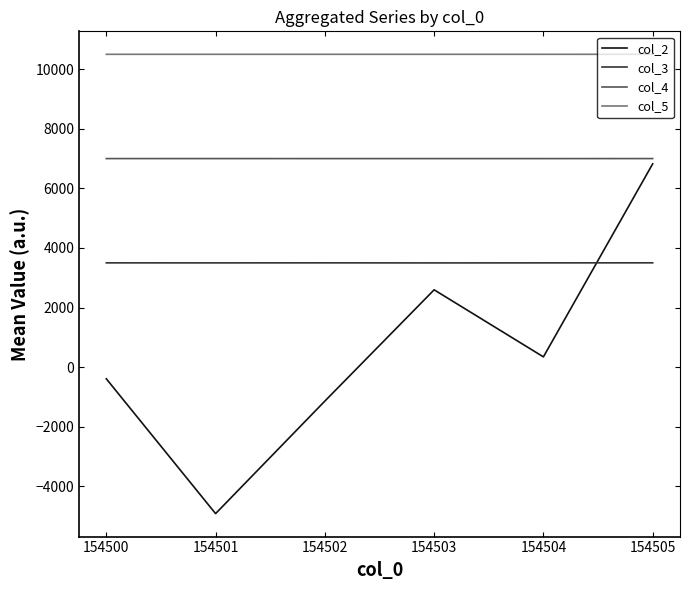

True or false: col_4 and col_3 cross at least once.

False